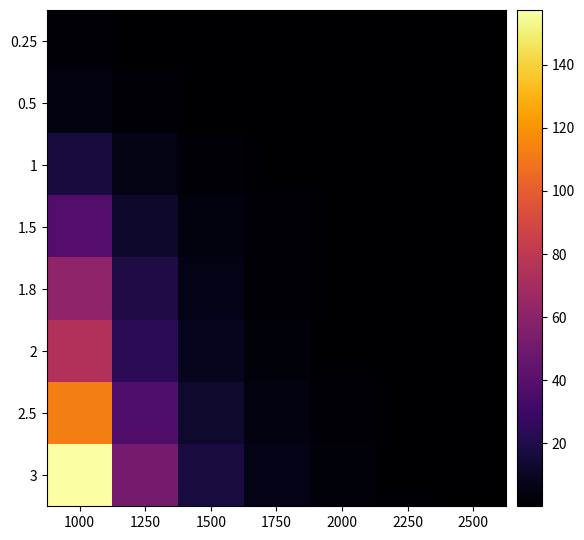

Reading left to right, list all the values displayed in this chart.

0.25: 1000=1.2	1250=0.4	1500=0.1	1750=0.0	2000=0.0	2250=0.0	2500=0.0
0.5: 1000=4.8	1250=1.5	1500=0.5	1750=0.2	2000=0.1	2250=0.0	2500=0.0
1: 1000=17.2	1250=5.7	1500=2.0	1750=0.7	2000=0.3	2250=0.1	2500=0.0
1.5: 1000=38.4	1250=12.0	1500=4.3	1750=1.6	2000=0.6	2250=0.2	2500=0.1
1.8: 1000=61.6	1250=19.4	1500=6.5	1750=2.4	2000=0.9	2250=0.3	2500=0.1
2: 1000=75.0	1250=23.7	1500=8.0	1750=2.9	2000=1.1	2250=0.4	2500=0.2
2.5: 1000=113.0	1250=36.5	1500=12.8	1750=4.6	2000=1.8	2250=0.6	2500=0.2
3: 1000=157.4	1250=51.6	1500=17.7	1750=6.5	2000=2.5	2250=0.9	2500=0.4